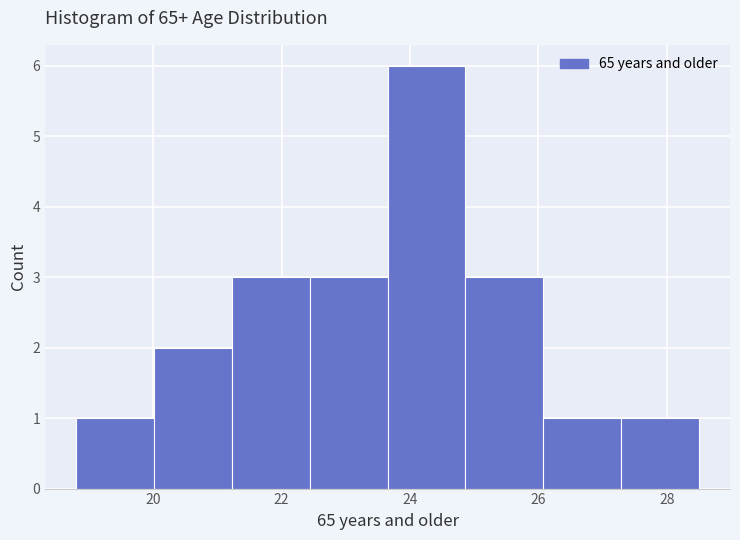

How tall is the bar that spans 23.6 to 24.8 on the x-axis? Neither the bar edges nor the heights are printed on the chart, so give them approximately, as read against the axes.

6